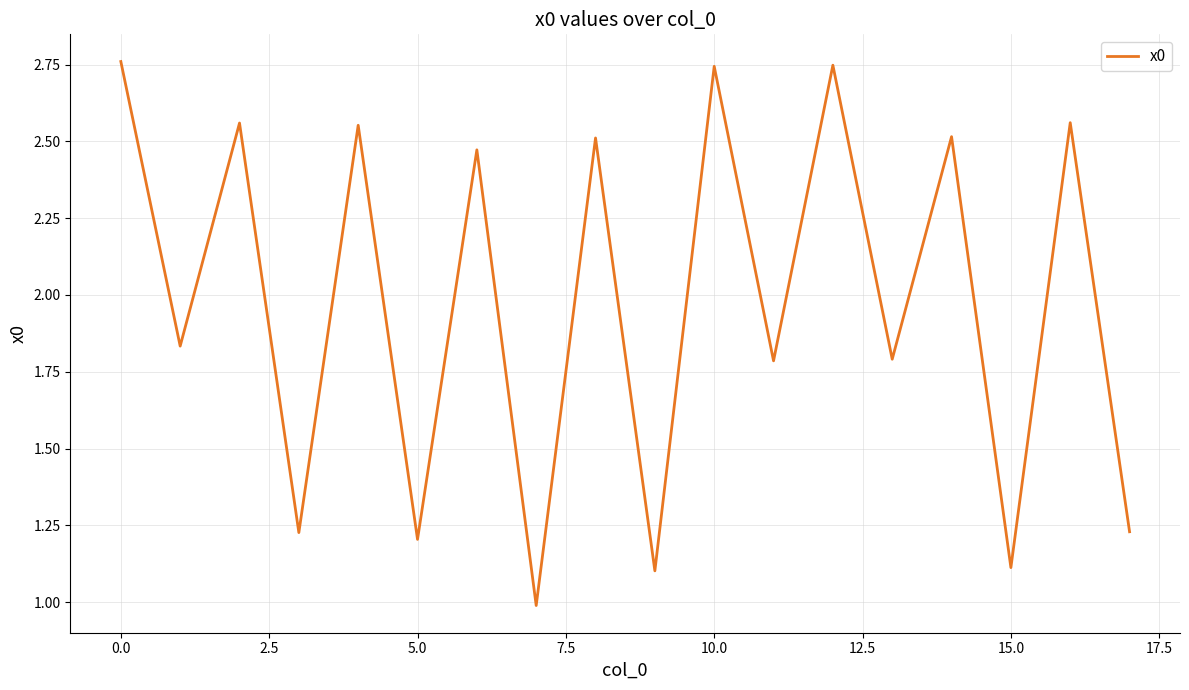

What is the minimum value shown in the chart?

1.0